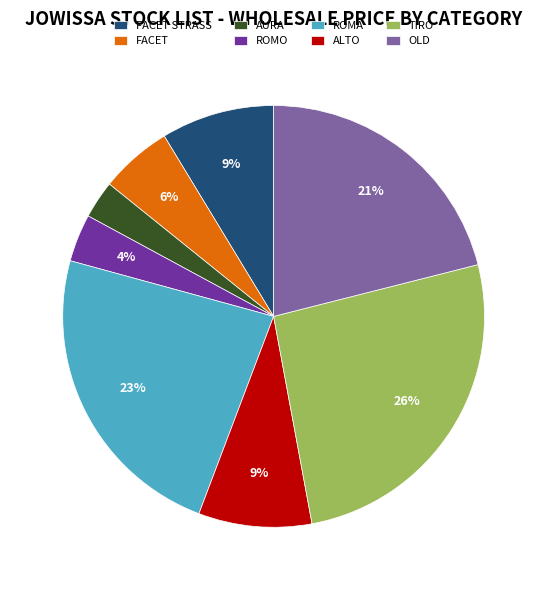

Is there a majority slice in this chart?

No